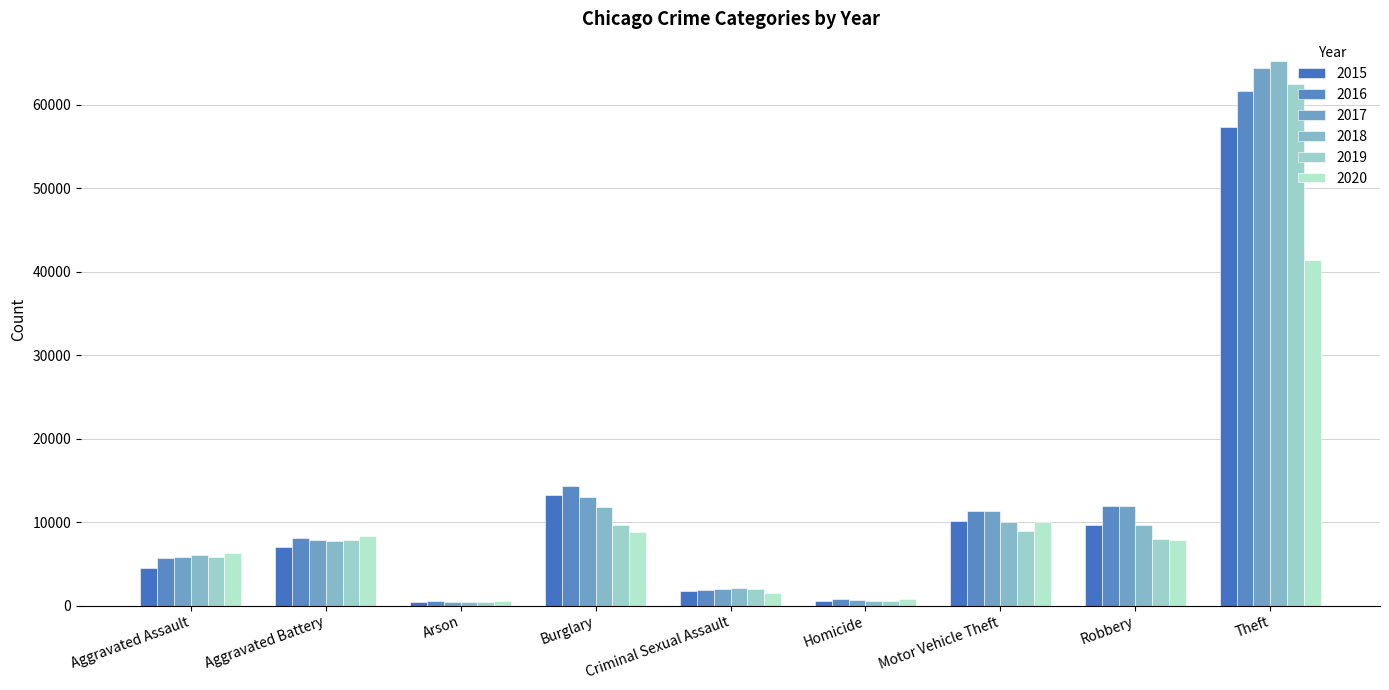

Does the chart contain any negative values?

No